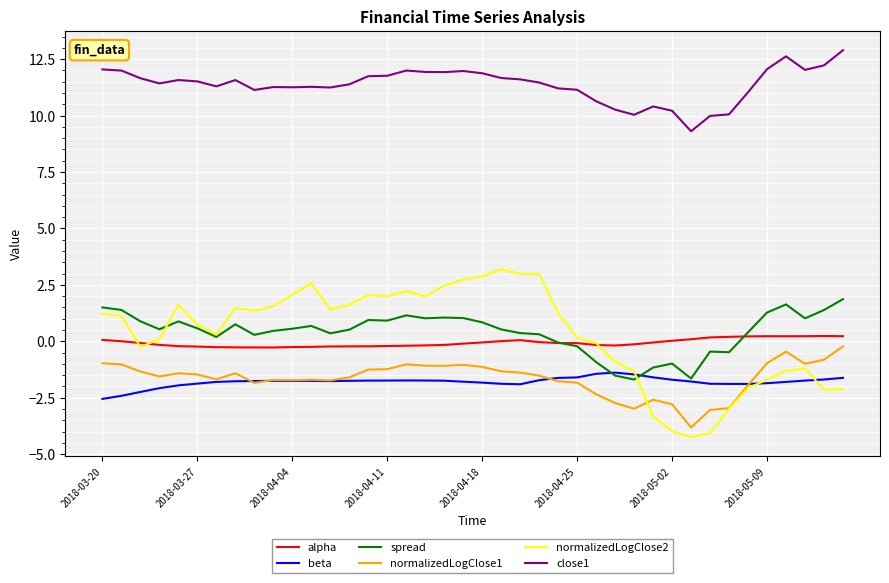

Which series has the largest total across all categories?

close1